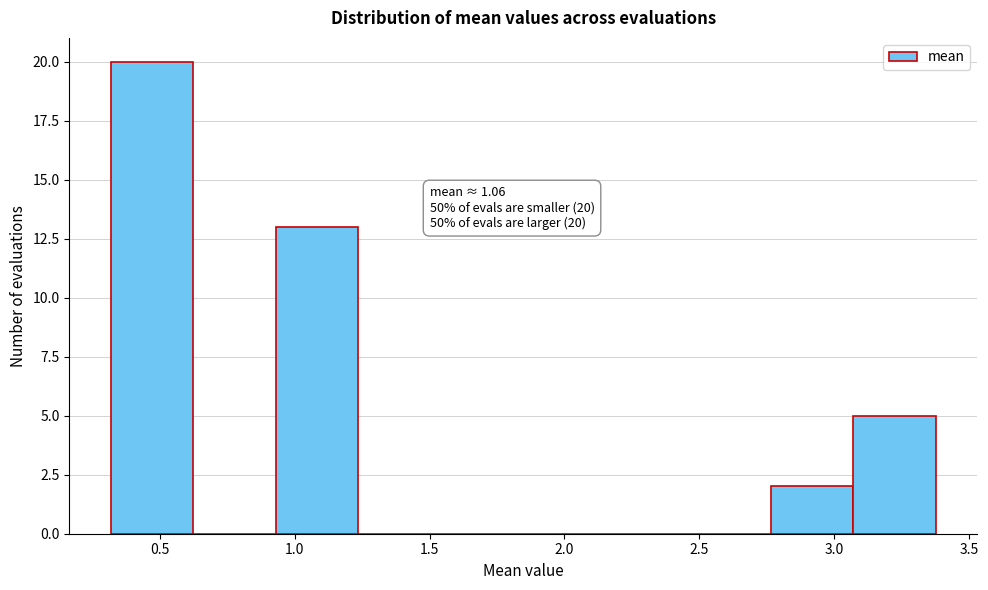

Over which range of the x-axis is the bar tallest?

0.30 to 0.60